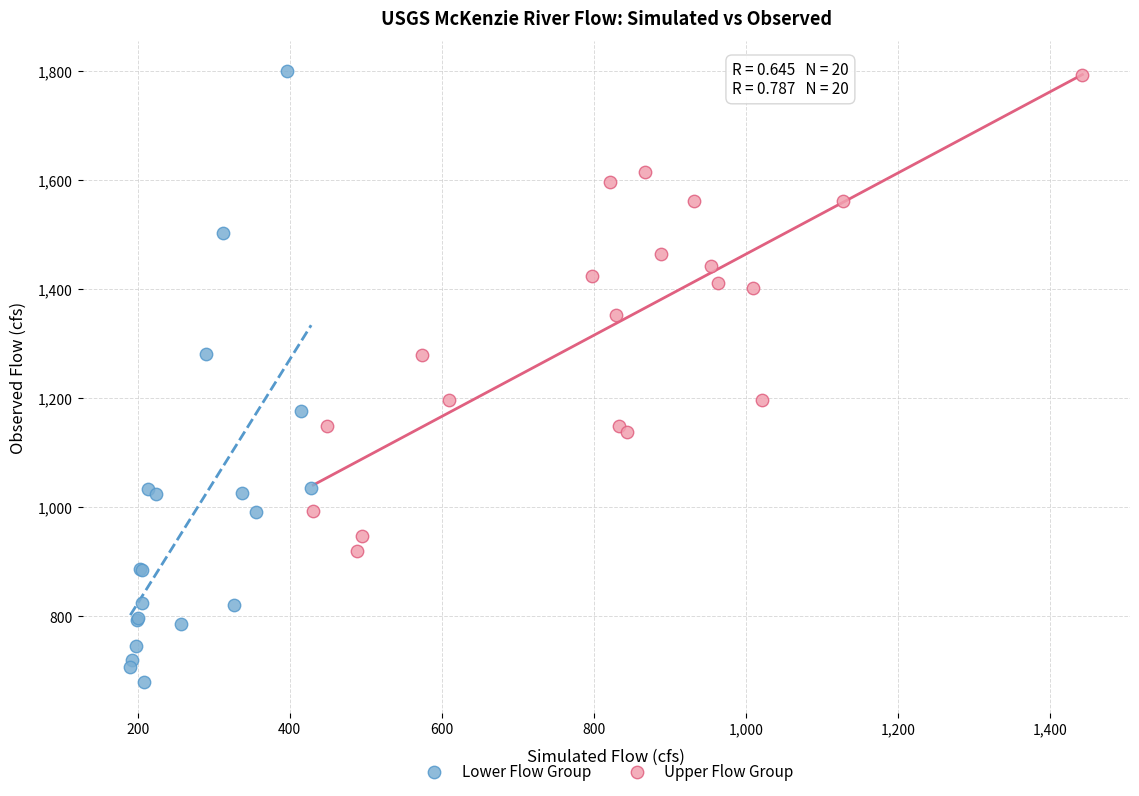

Which series contains the lowest Y value?

Lower Flow Group